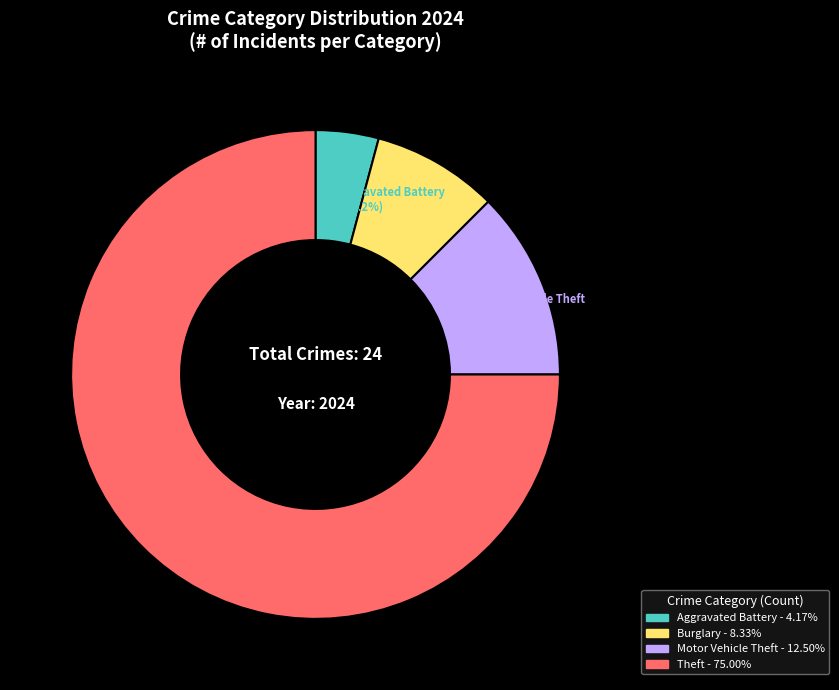

Is there a majority slice in this chart?

Yes